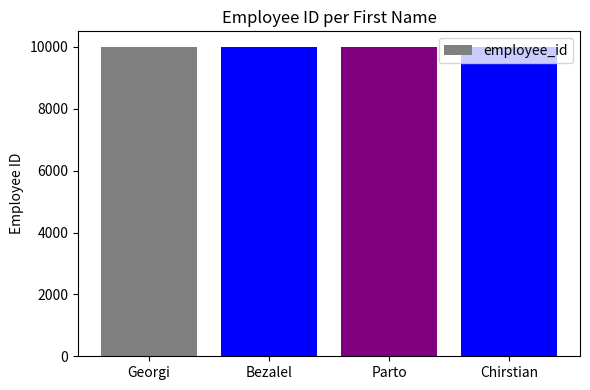

How many categories are shown in the chart?

4